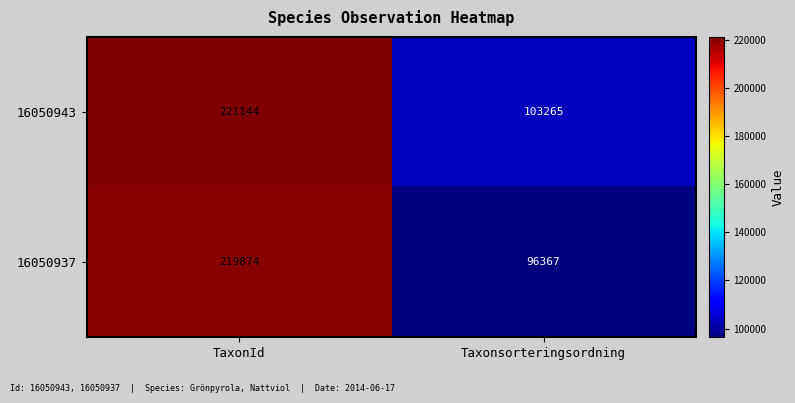

What is the difference between the maximum and minimum values in the 16050937 series?

123507